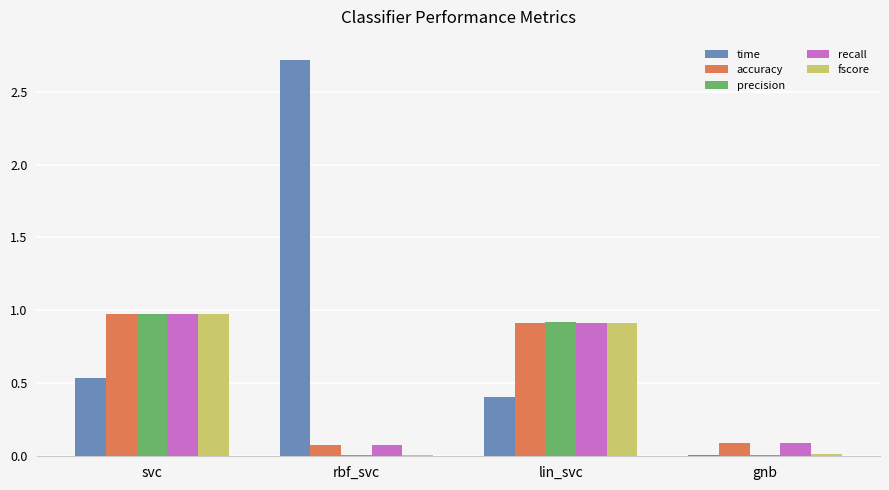

The value of time at gnb is 0.0. True or false?

True